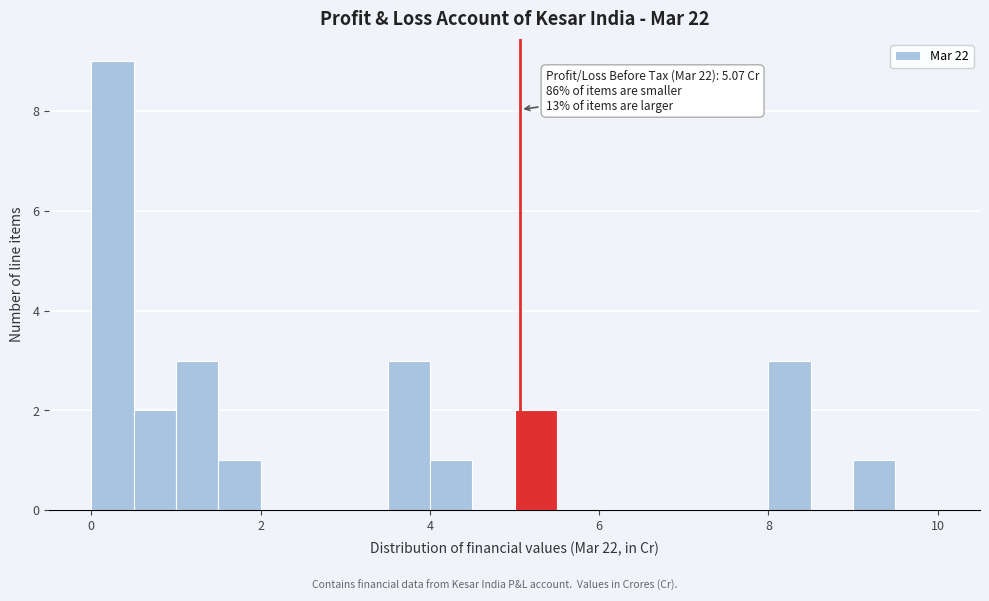

Read against the x-axis, roughly where is the centre of the tallest bar?

0.2